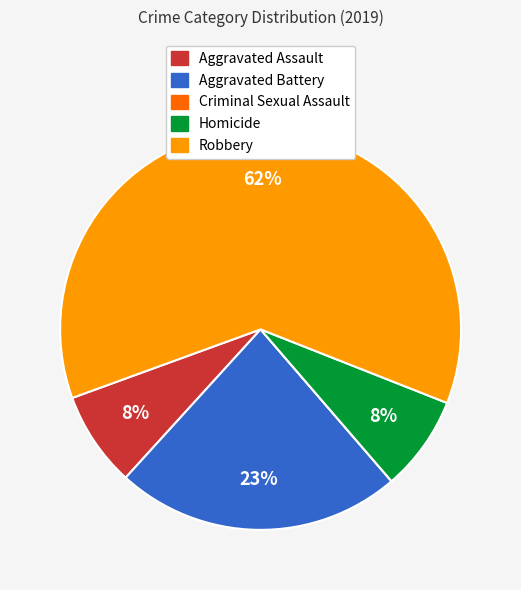

The Homicide slice represents 3% of the pie. True or false?

False